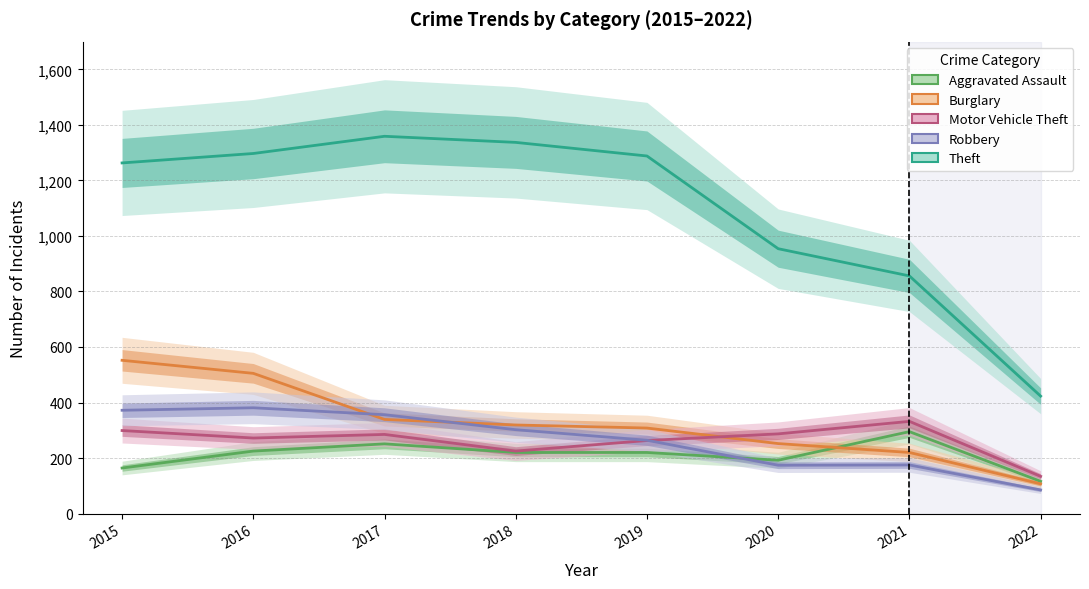

Between which two adjacent categories do Robbery and Burglary first intersect?

2016 and 2017